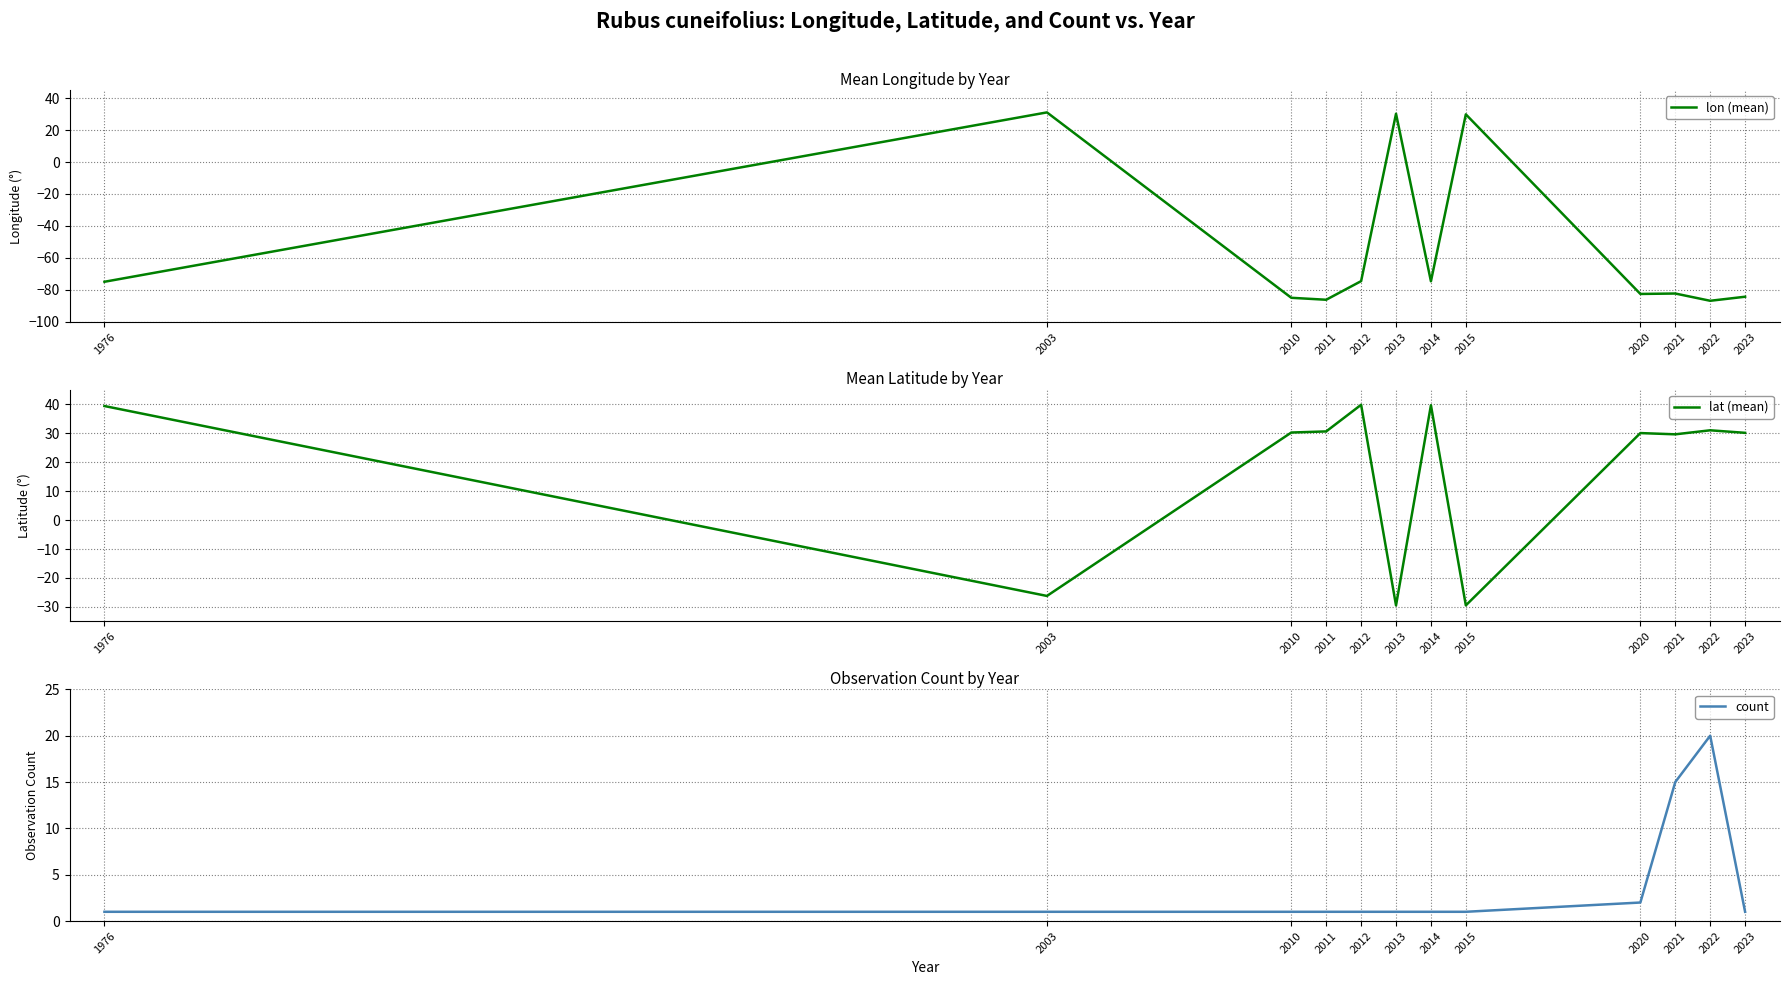

Does the chart display data point markers on the line(s)?

No